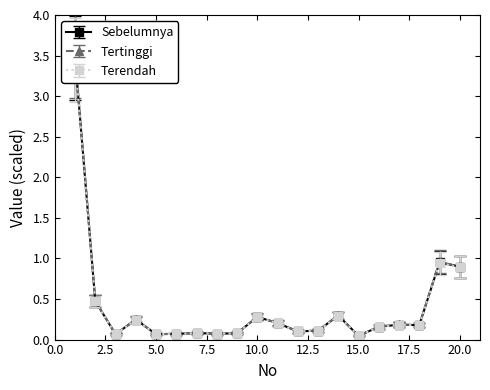

What are all the series names shown in the legend?

Sebelumnya, Tertinggi, Terendah